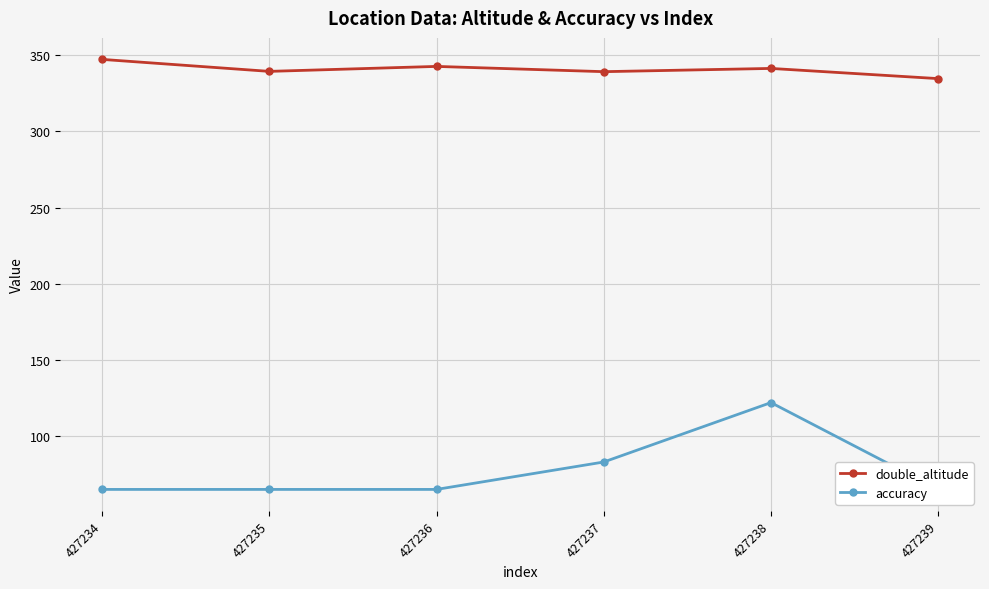

True or false: accuracy and double_altitude intersect in this chart.

False